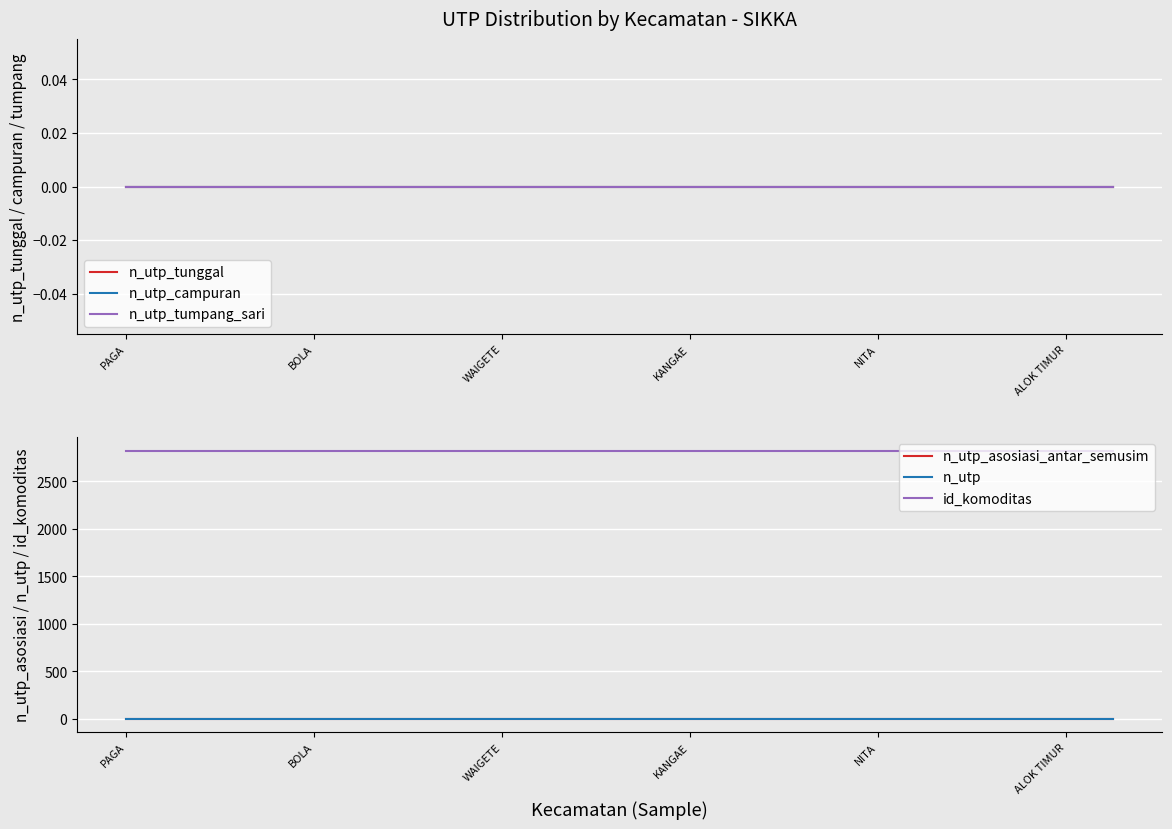

What is the value of the id_komoditas point at the 21st from the left?

2824